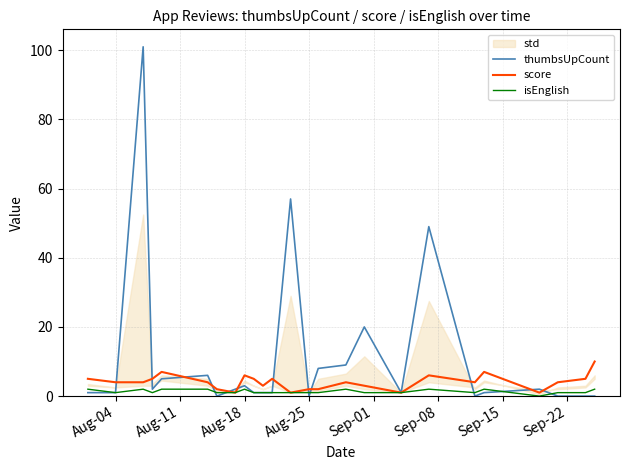

Is it true that score equals 2 at Aug-25?

True